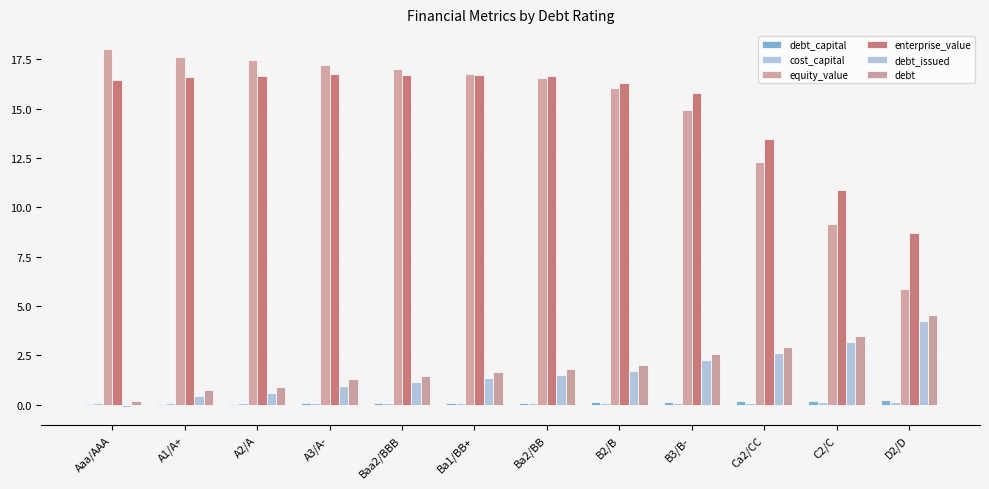

Which label corresponds to the largest value in the chart?

Aaa/AAA